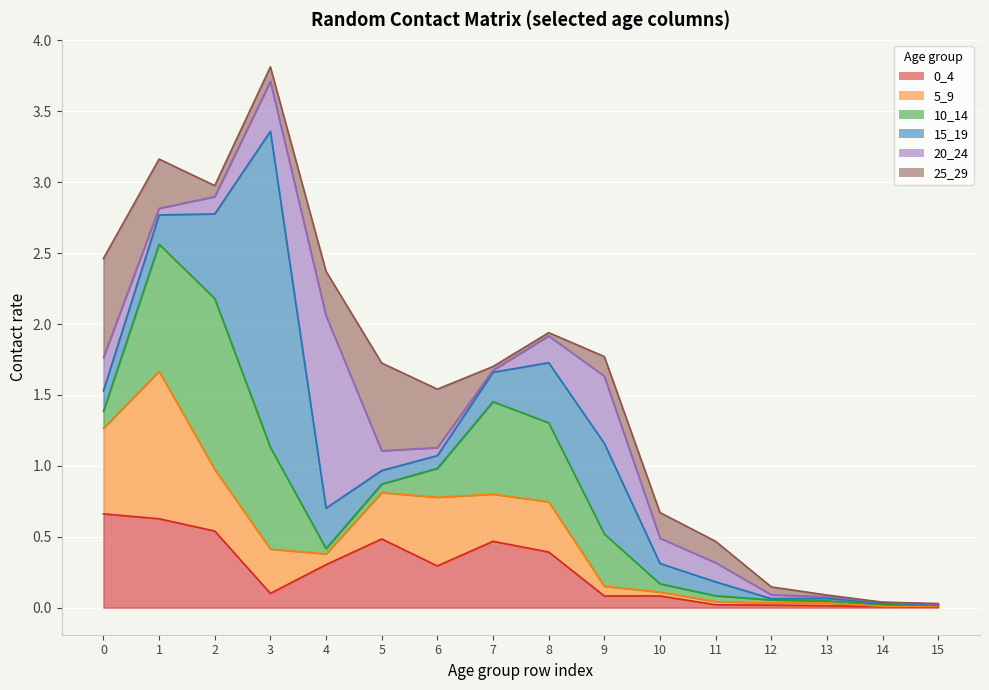

What is the sum of all 5_9 values?

4.1